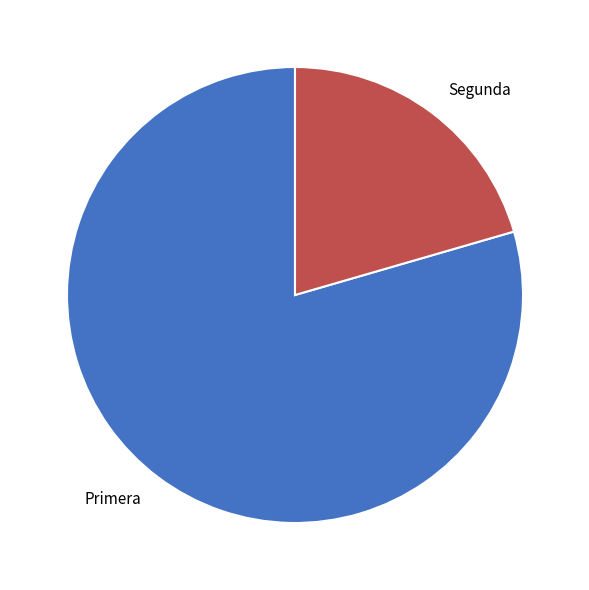

Does Primera represent more than half of the total?

Yes